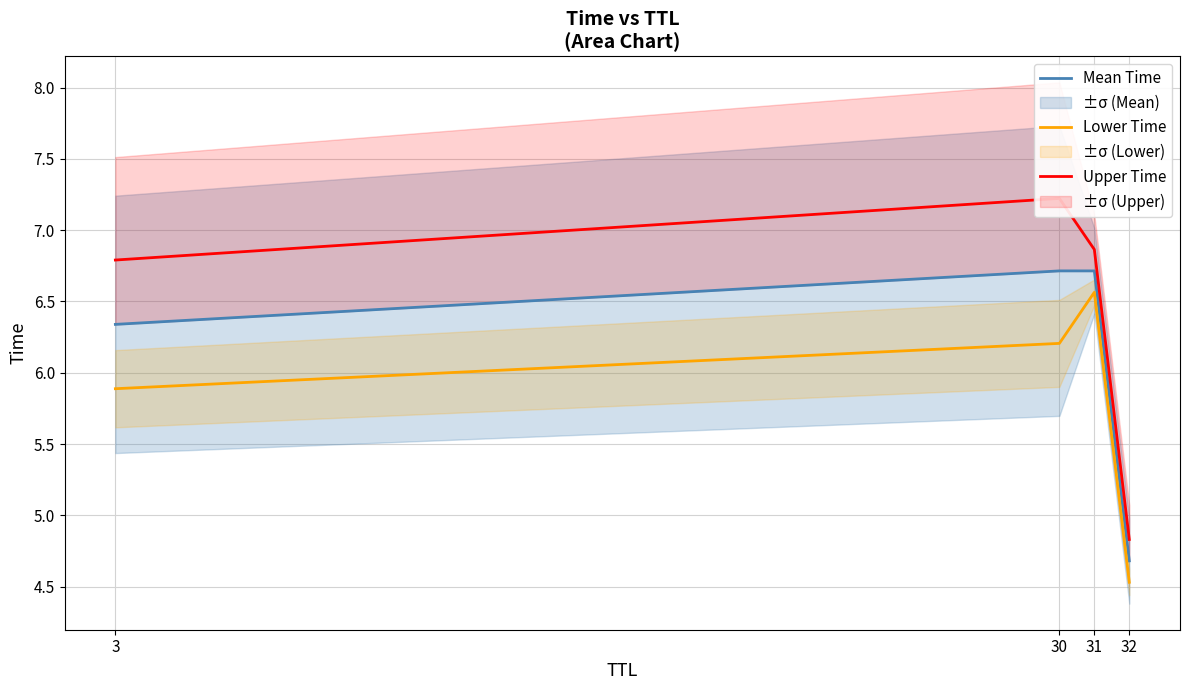

What is the total value across all series at 32?

14.0